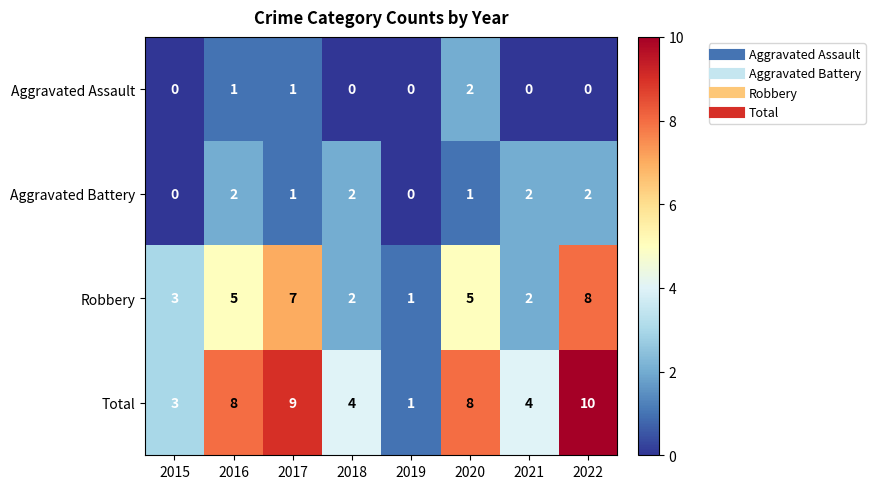

The value of Total at 2019 is 1. True or false?

True